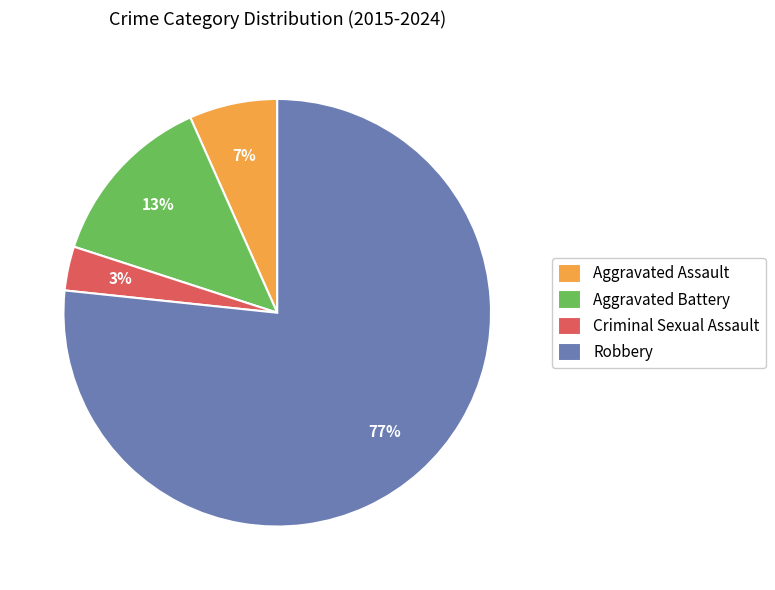

What is the smallest slice in the pie chart?

Criminal Sexual Assault